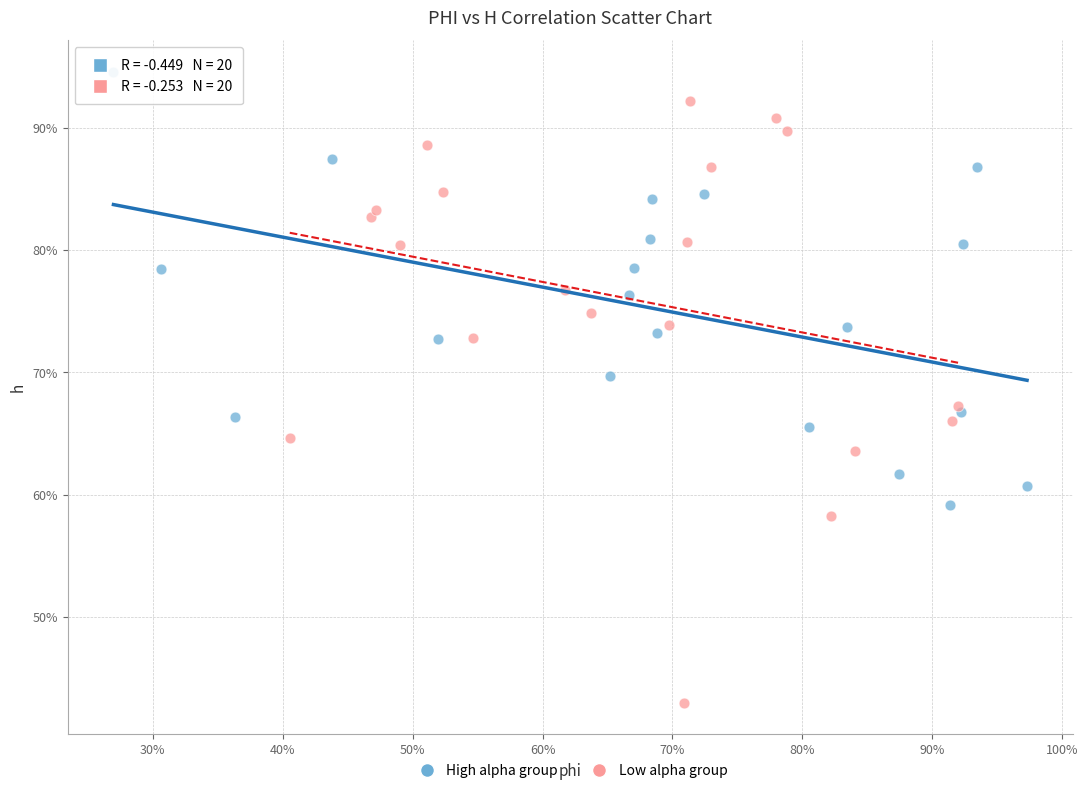

What are all the series names shown in the legend?

High alpha group, Low alpha group